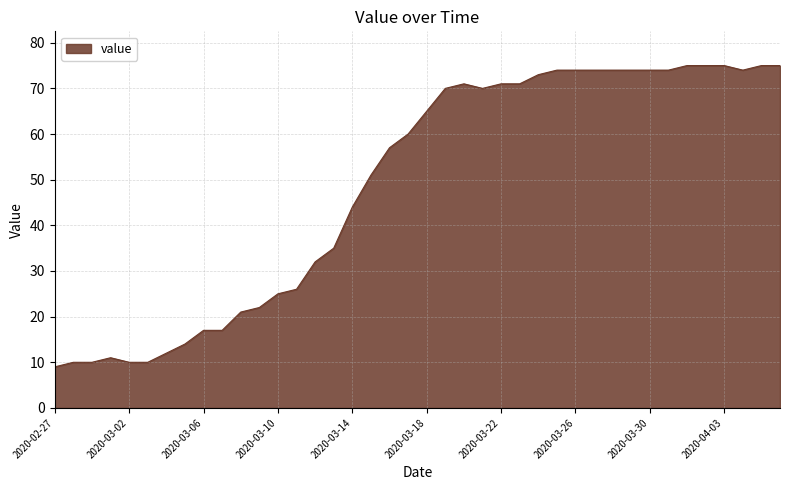

What is the greatest value displayed?

75